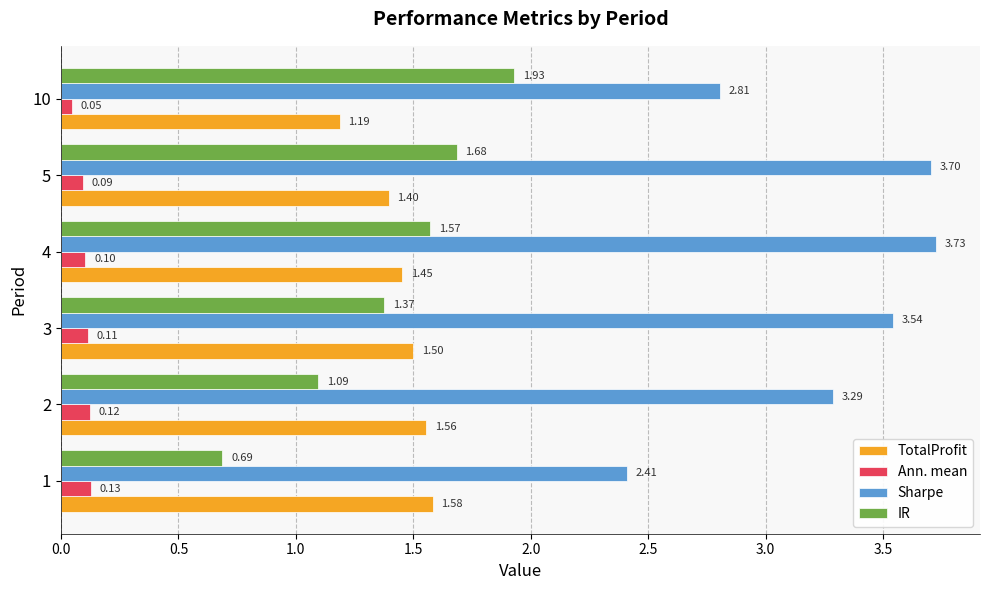

What is the difference between the second highest and second lowest values in the IR series?

0.6